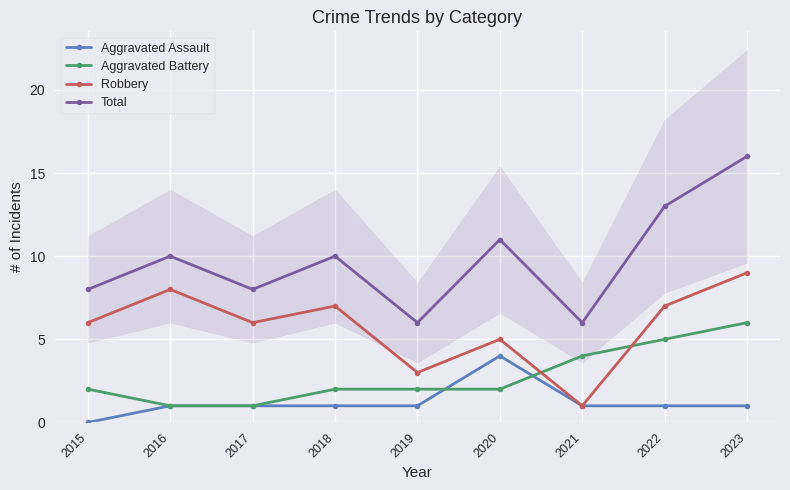

True or false: Aggravated Battery and Total cross at least once.

False